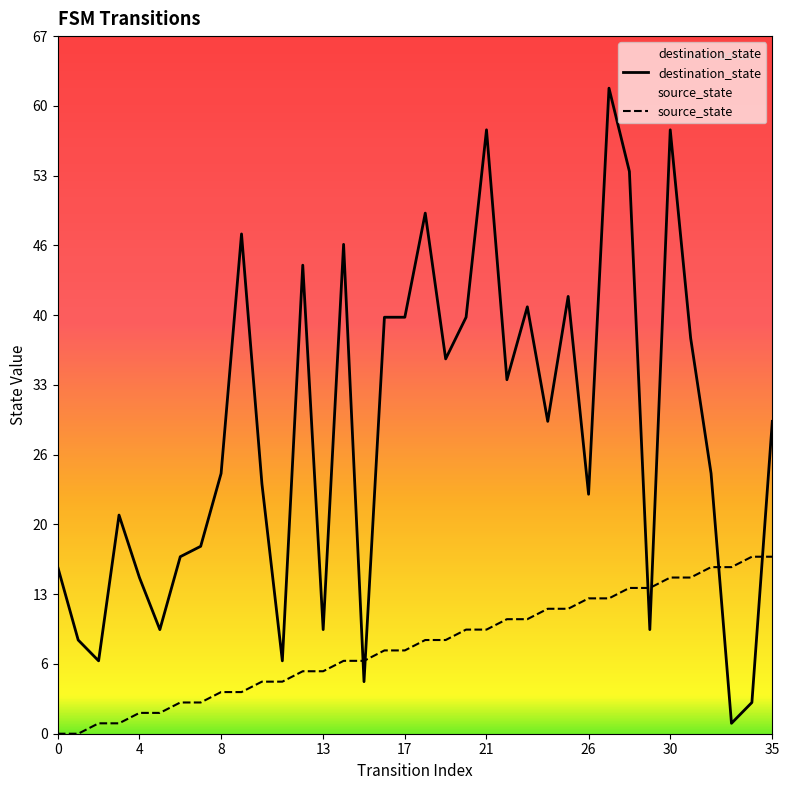

Count the number of categories in the chart.

36